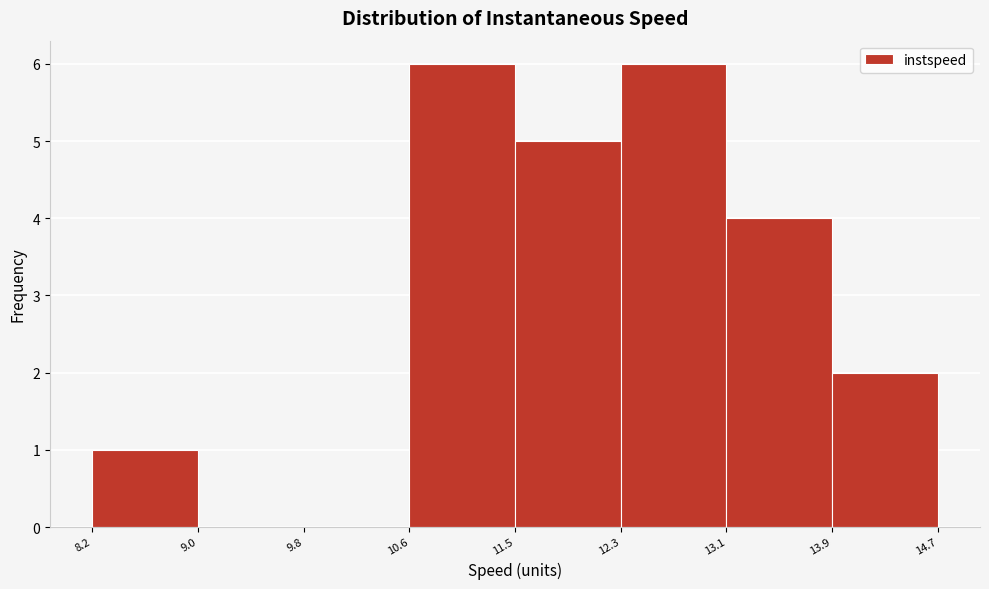

How tall is the bar that spans 12.3 to 13.1 on the x-axis? The values are not printed on the chart, so give them approximately, as read against the axis.

6